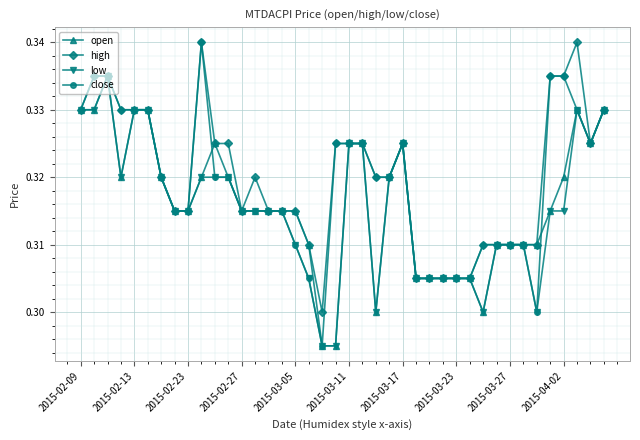

Which series has the widest spread of values?

close